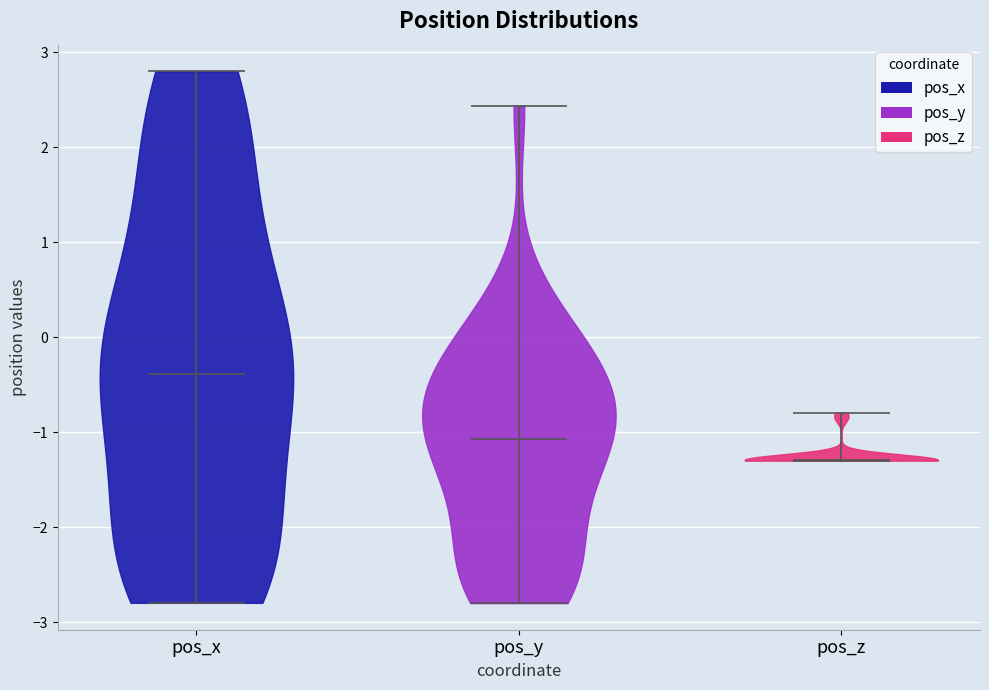

Reading left to right, read every violin against the y-axis: where its median line is, and the lowest and highest points it reaches. The values are not printed on the chart, so give them approximately, as read against the axis.

pos_x: median line -0.4, lowest point -2.8, highest point 2.8
pos_y: median line -1.1, lowest point -2.8, highest point 2.4
pos_z: median line -1.3, lowest point -1.3, highest point -0.8